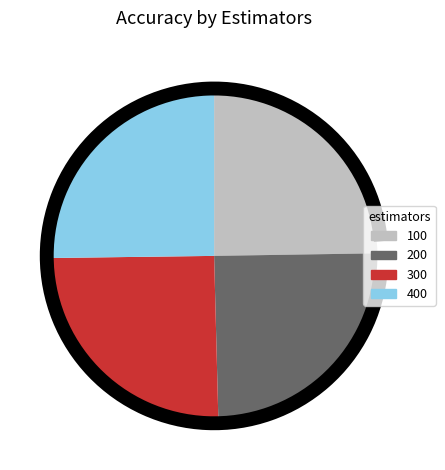

Approximately how many times larger is the value at 200 compared to 100?

1.0